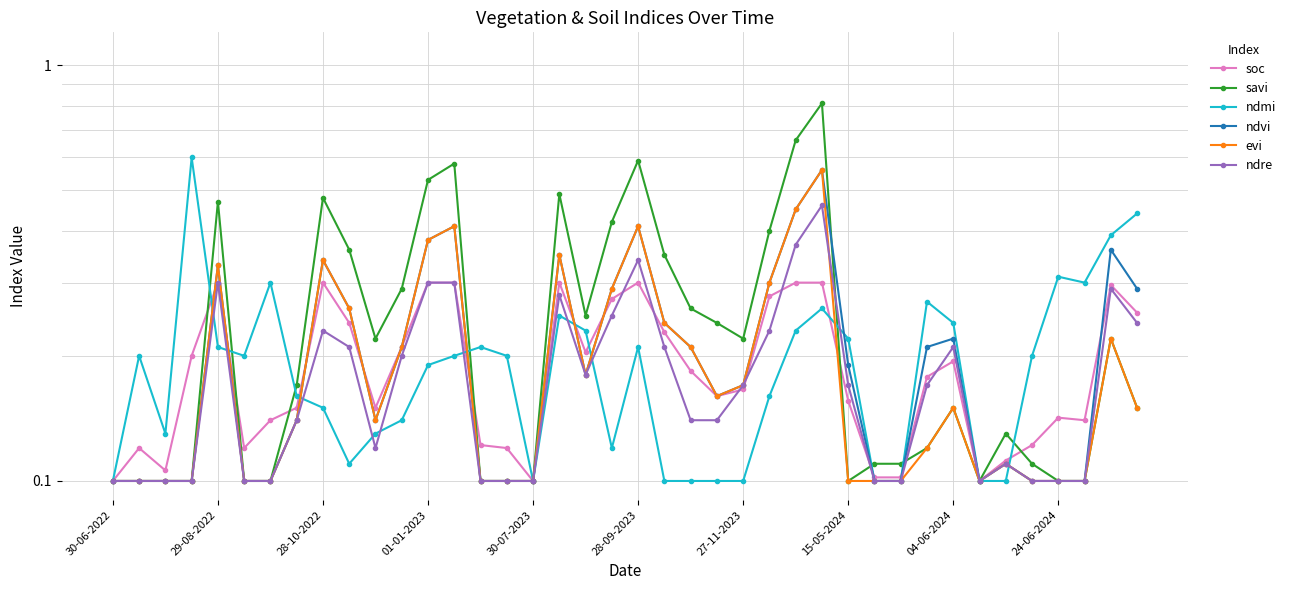

Reading left to right, what are all the values shown in this chart?

soc: 0.1	0.1	0.1	0.2	0.3	0.1	0.1	0.1	0.3	0.2	0.1	0.2	0.3	0.3	0.1	0.1	0.1	0.3	0.2	0.3	0.3	0.2	0.2	0.2	0.2	0.3	0.3	0.3	0.2	0.1	0.1	0.2	0.2	0.1	0.1	0.1	0.1	0.1	0.3	0.3
savi: 0.1	0.1	0.1	0.1	0.5	0.1	0.1	0.2	0.5	0.4	0.2	0.3	0.5	0.6	0.1	0.1	0.1	0.5	0.2	0.4	0.6	0.3	0.3	0.2	0.2	0.4	0.7	0.8	0.1	0.1	0.1	0.1	0.1	0.1	0.1	0.1	0.1	0.1	0.2	0.1
ndmi: 0.1	0.2	0.1	0.6	0.2	0.2	0.3	0.2	0.1	0.1	0.1	0.1	0.2	0.2	0.2	0.2	0.1	0.2	0.2	0.1	0.2	0.1	0.1	0.1	0.1	0.2	0.2	0.3	0.2	0.1	0.1	0.3	0.2	0.1	0.1	0.2	0.3	0.3	0.4	0.4
ndvi: 0.1	0.1	0.1	0.1	0.3	0.1	0.1	0.1	0.3	0.3	0.1	0.2	0.4	0.4	0.1	0.1	0.1	0.3	0.2	0.3	0.4	0.2	0.2	0.2	0.2	0.3	0.5	0.6	0.2	0.1	0.1	0.2	0.2	0.1	0.1	0.1	0.1	0.1	0.4	0.3
evi: 0.1	0.1	0.1	0.1	0.3	0.1	0.1	0.1	0.3	0.3	0.1	0.2	0.4	0.4	0.1	0.1	0.1	0.3	0.2	0.3	0.4	0.2	0.2	0.2	0.2	0.3	0.5	0.6	0.1	0.1	0.1	0.1	0.1	0.1	0.1	0.1	0.1	0.1	0.2	0.1
ndre: 0.1	0.1	0.1	0.1	0.3	0.1	0.1	0.1	0.2	0.2	0.1	0.2	0.3	0.3	0.1	0.1	0.1	0.3	0.2	0.2	0.3	0.2	0.1	0.1	0.2	0.2	0.4	0.5	0.2	0.1	0.1	0.2	0.2	0.1	0.1	0.1	0.1	0.1	0.3	0.2